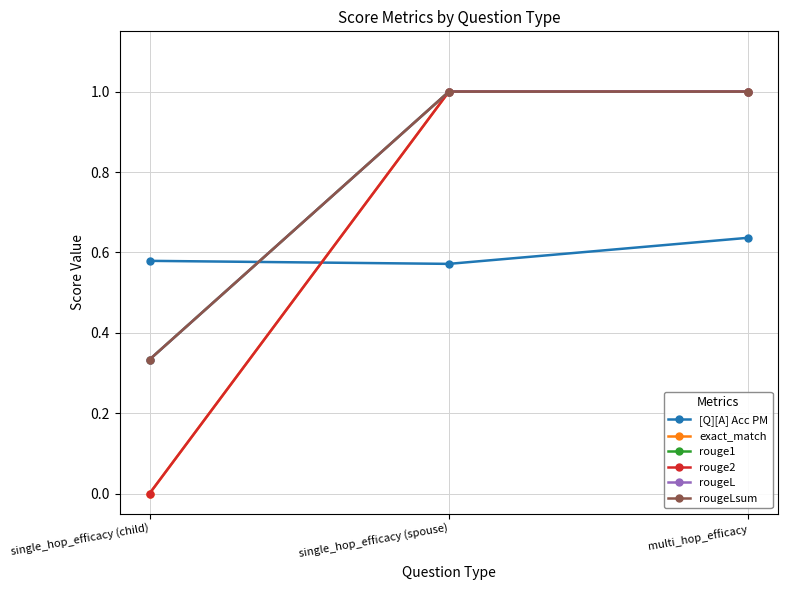

How many exact_match values are between 0 and 1?

3